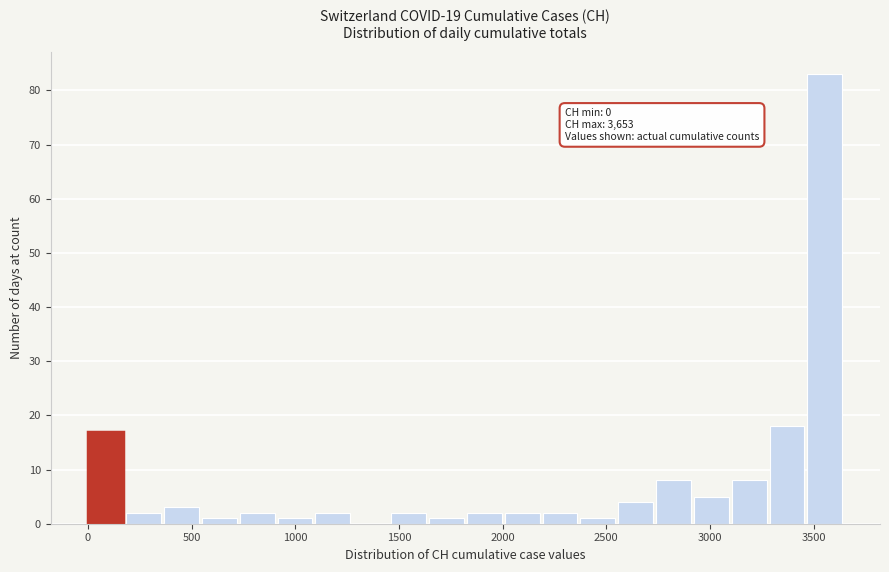

Read against the x-axis, roughly where is the centre of the tallest bar?

3550